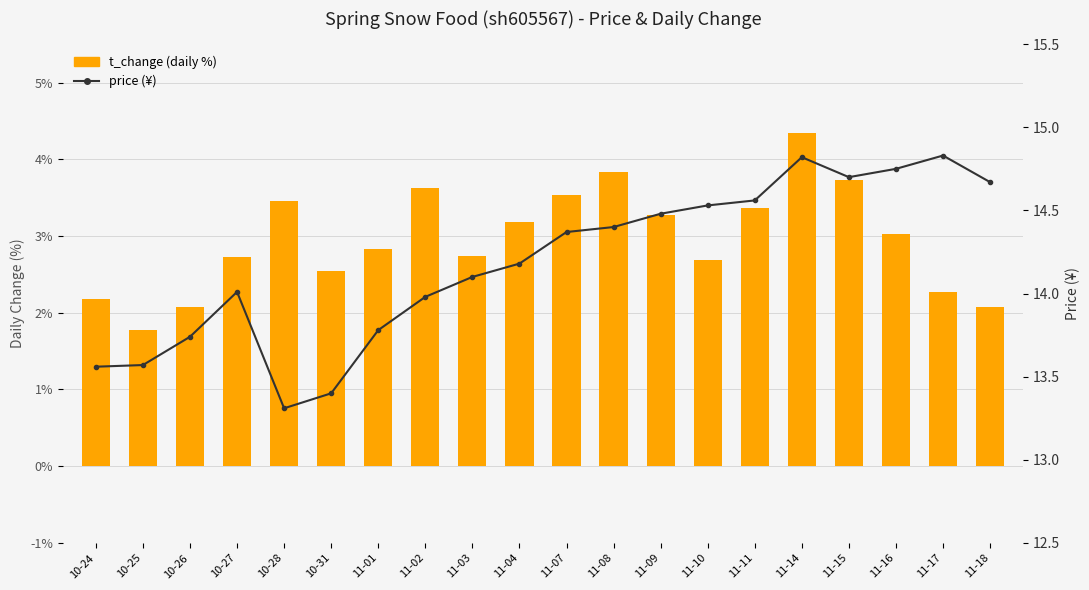

What are all the series names shown in the legend?

t_change (daily %), price (¥)